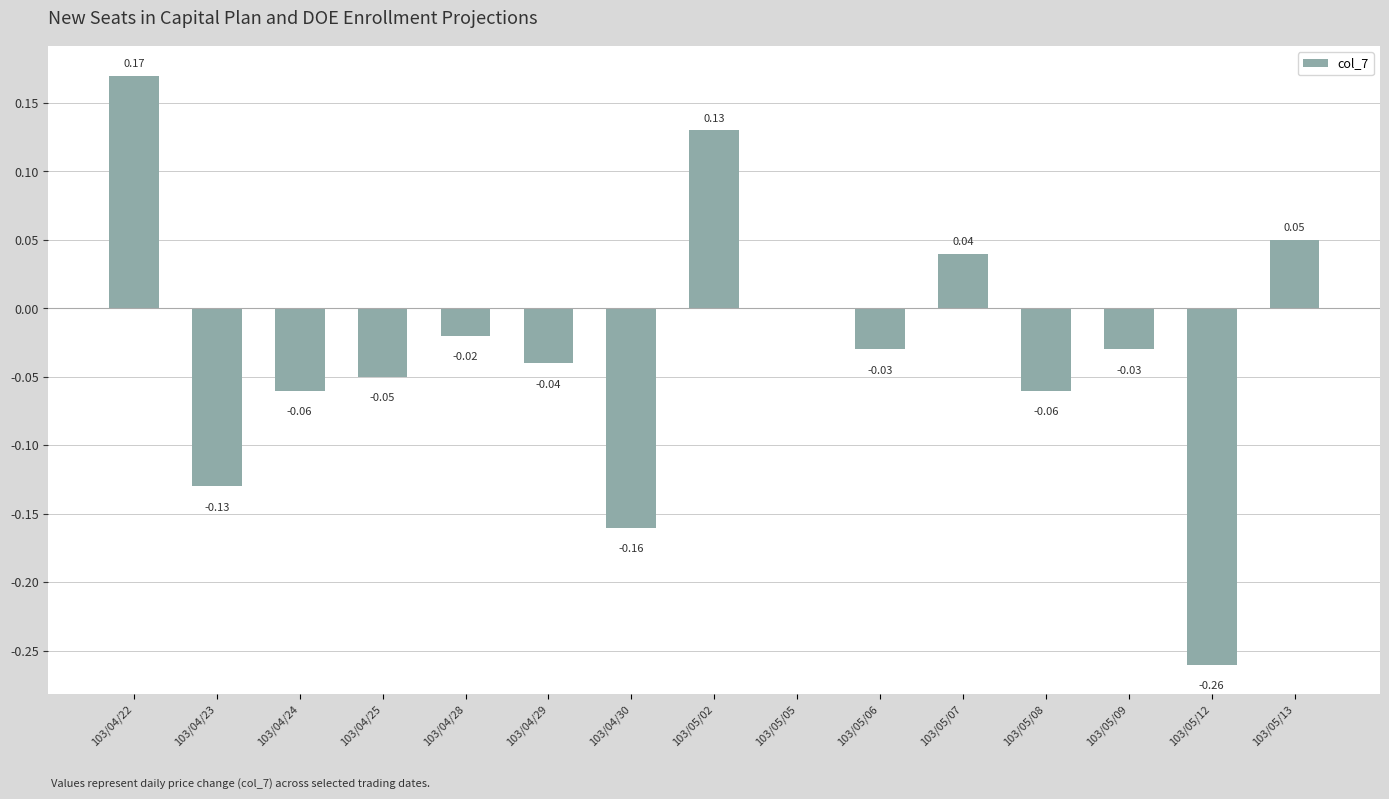

Between 103/05/12 and 103/05/05, which is larger?

103/05/05